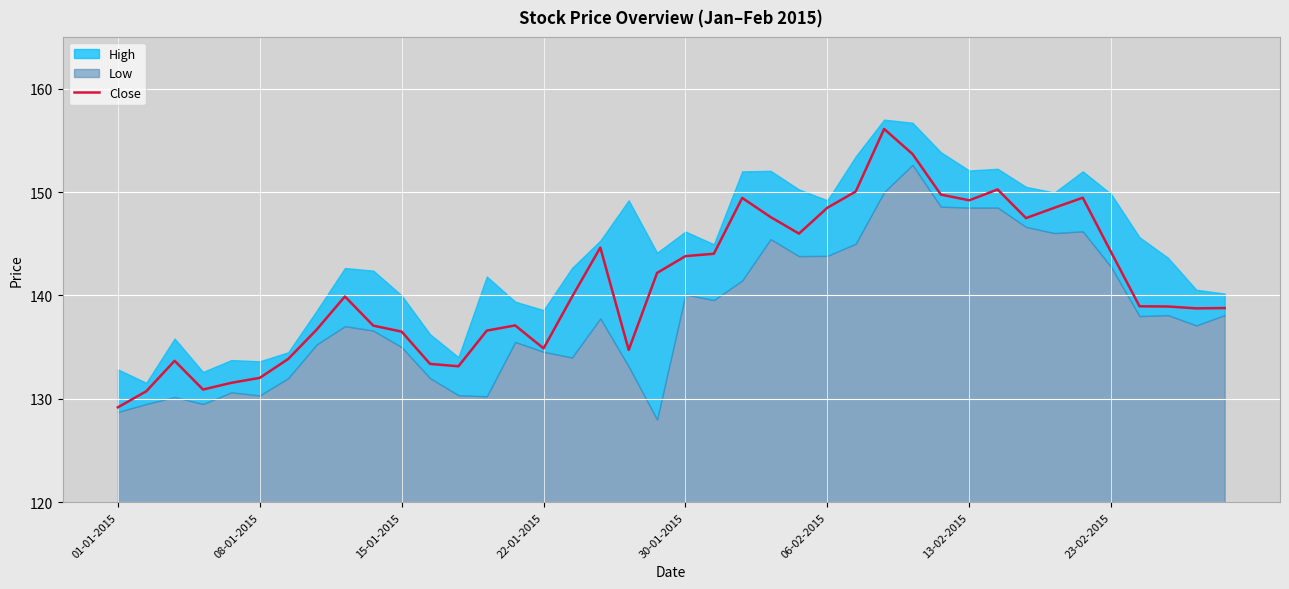

What is the change in value from 22 to 31?

+0.8